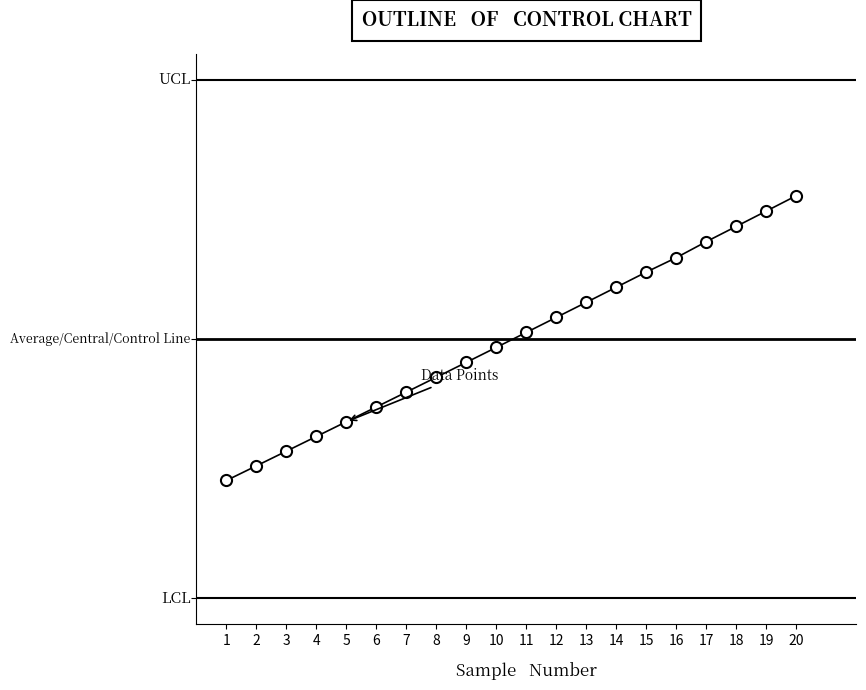

Is it true that the value at 17 is 11873.9?

False